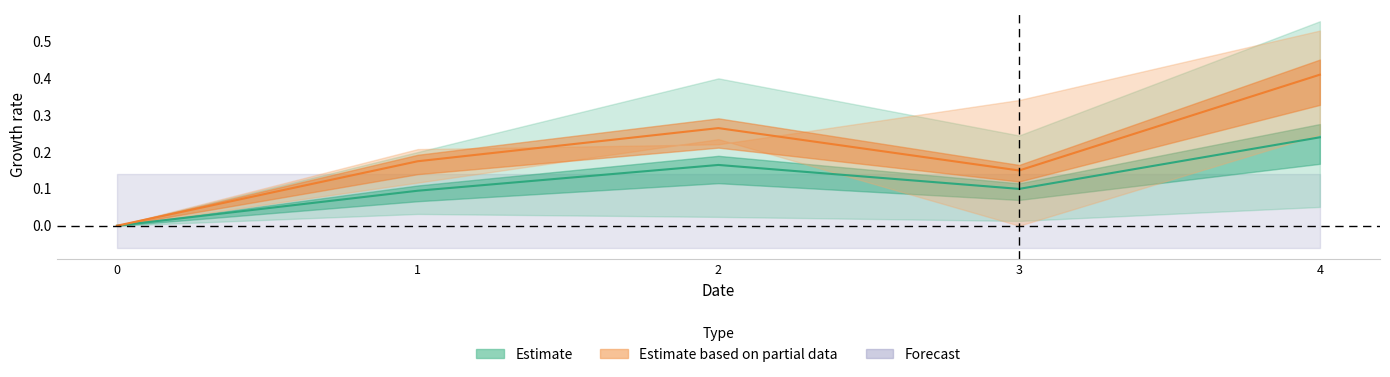

Is this an area chart (filled region under the line)?

No